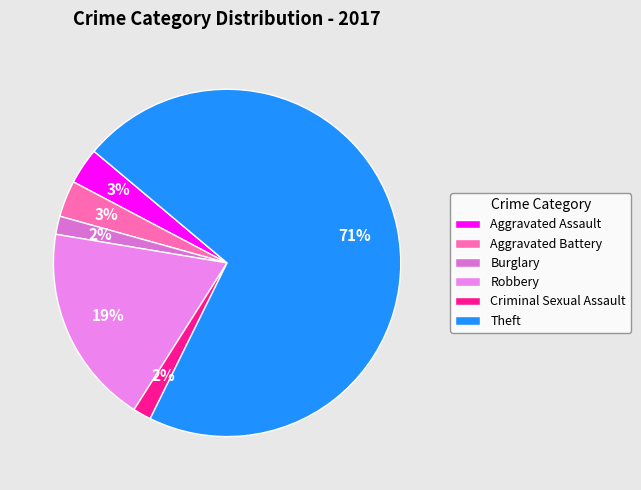

The Burglary slice represents 1% of the pie. True or false?

False